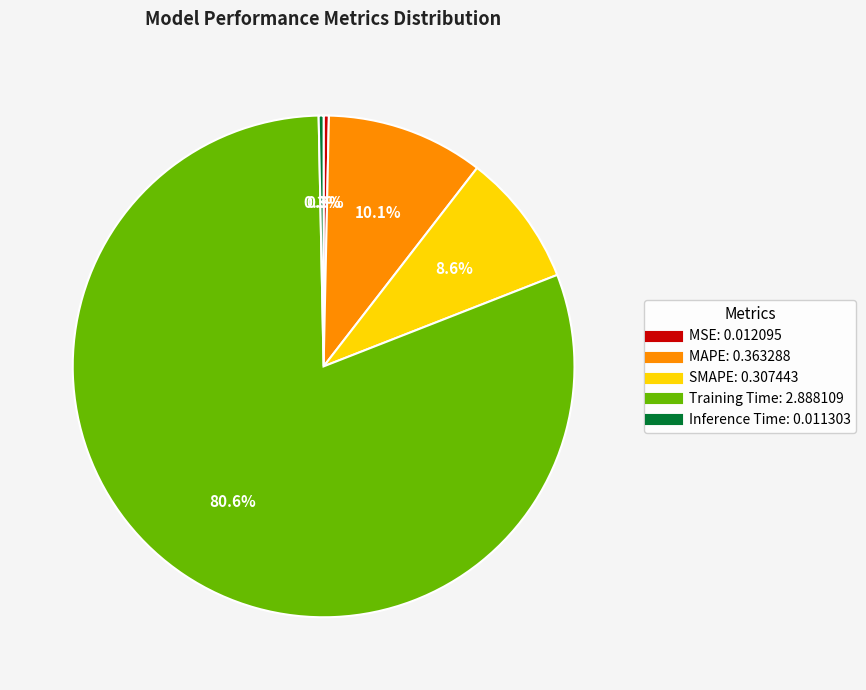

To the nearest percent, what is the average slice percentage?

20%